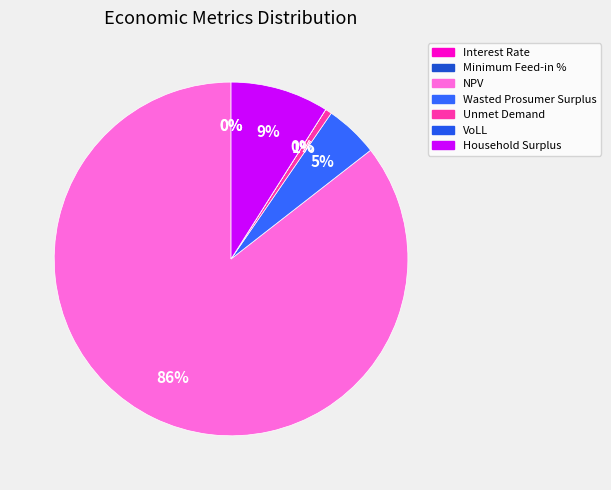

Is Minimum Feed-in % the majority of the pie?

No